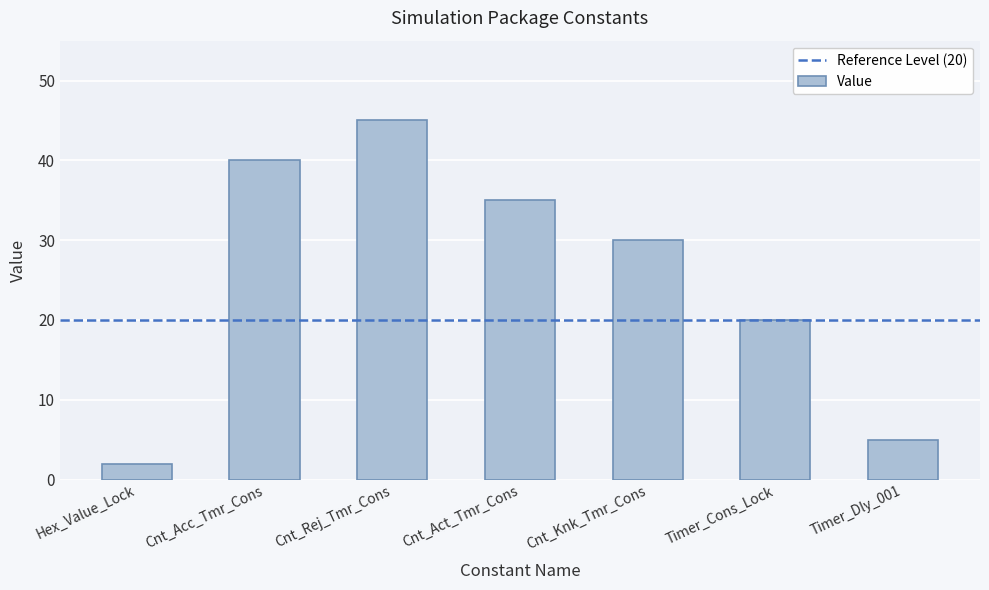

The chart shows a value of 5 at Timer_Dly_001. True or false?

True